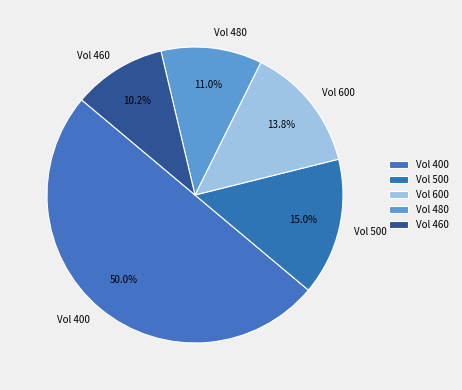

Rank the categories by value from highest to lowest.

Vol 400, Vol 500, Vol 600, Vol 480, Vol 460